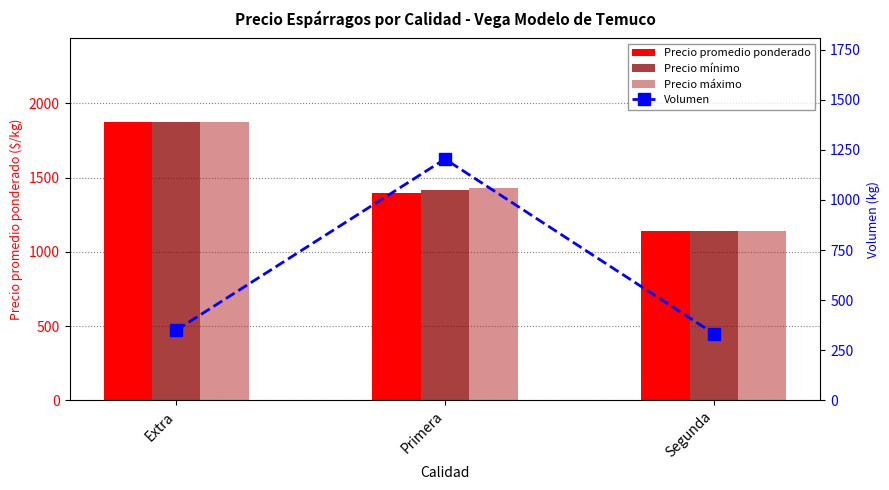

How many series are shown in this chart?

4